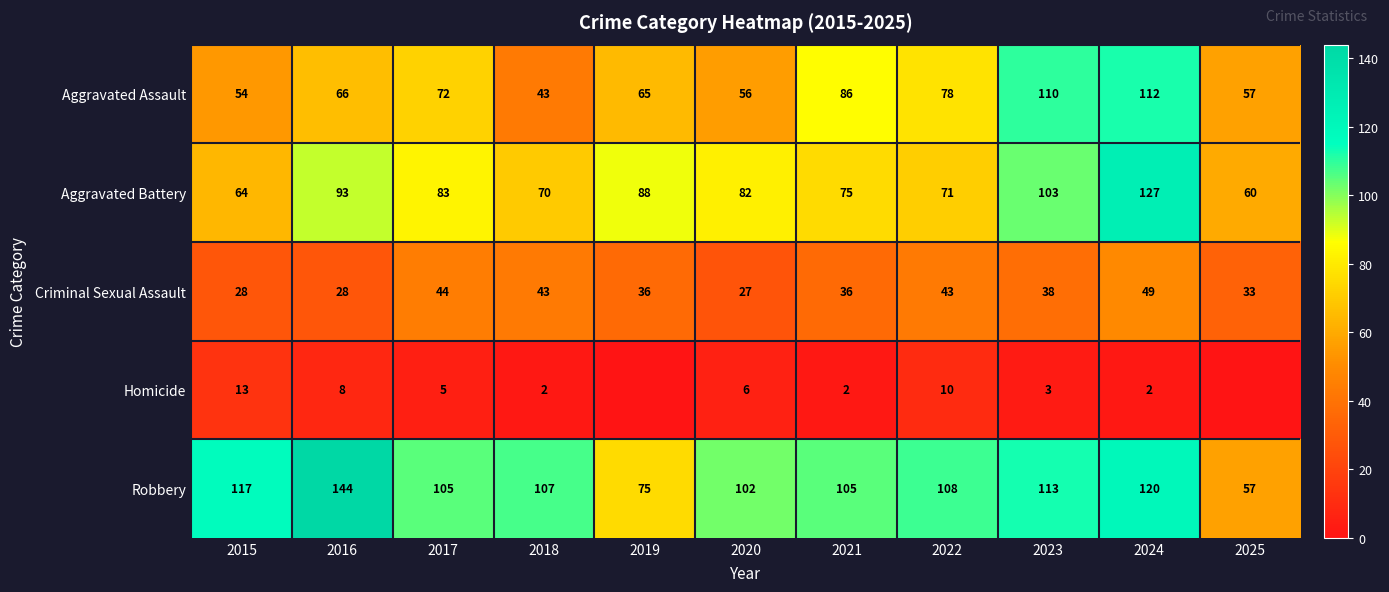

The value of Aggravated Battery at 2016 is 35. True or false?

False